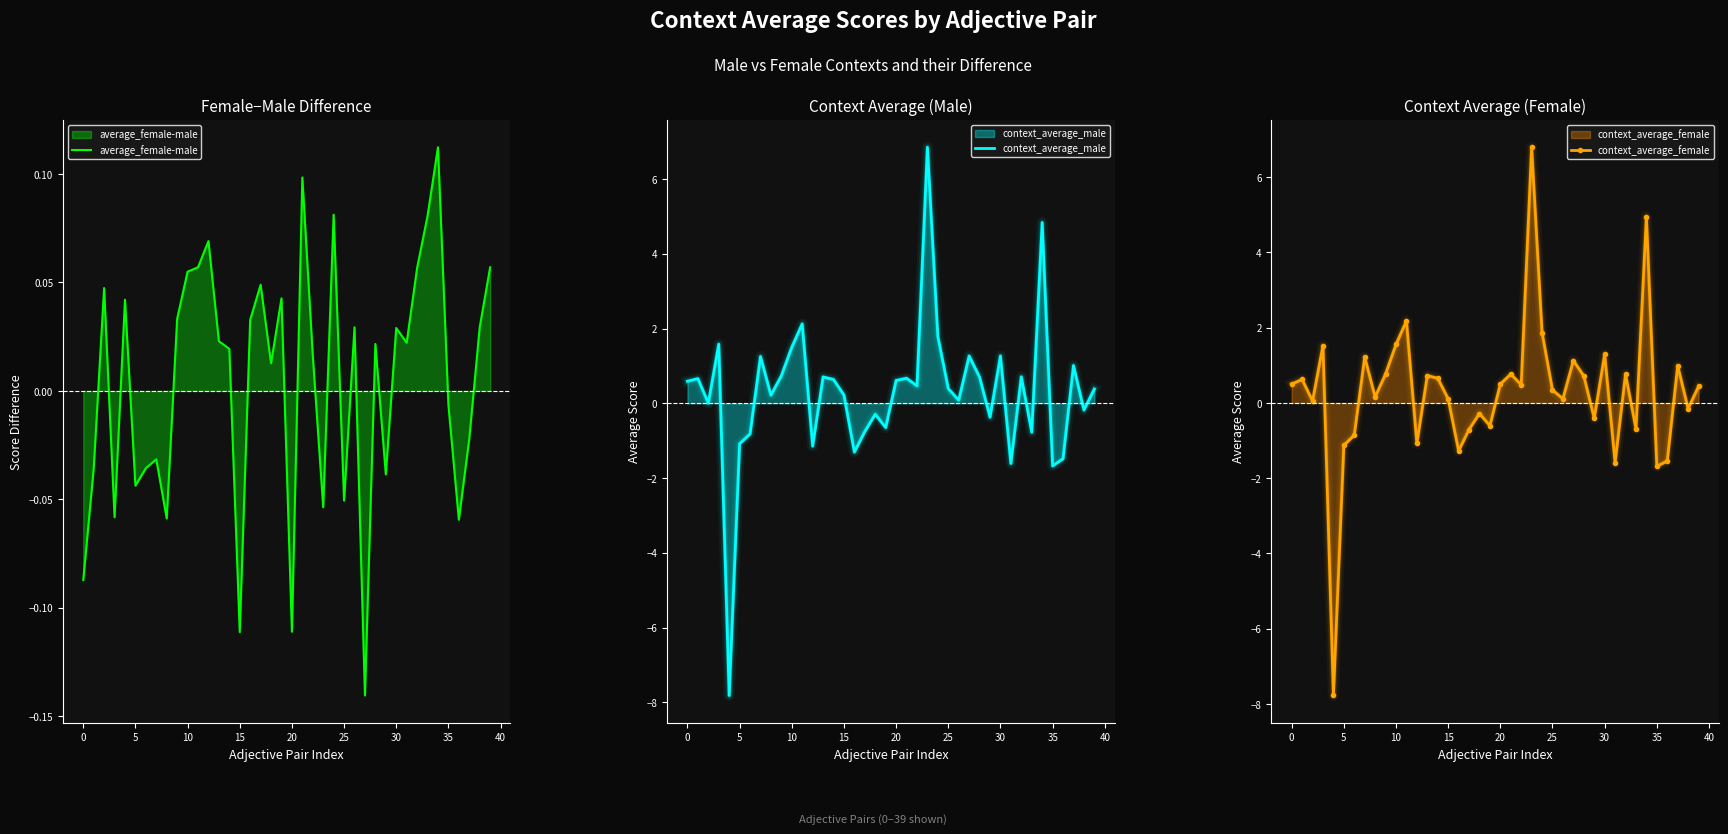

At which label is average_female-male closest to 0?

35